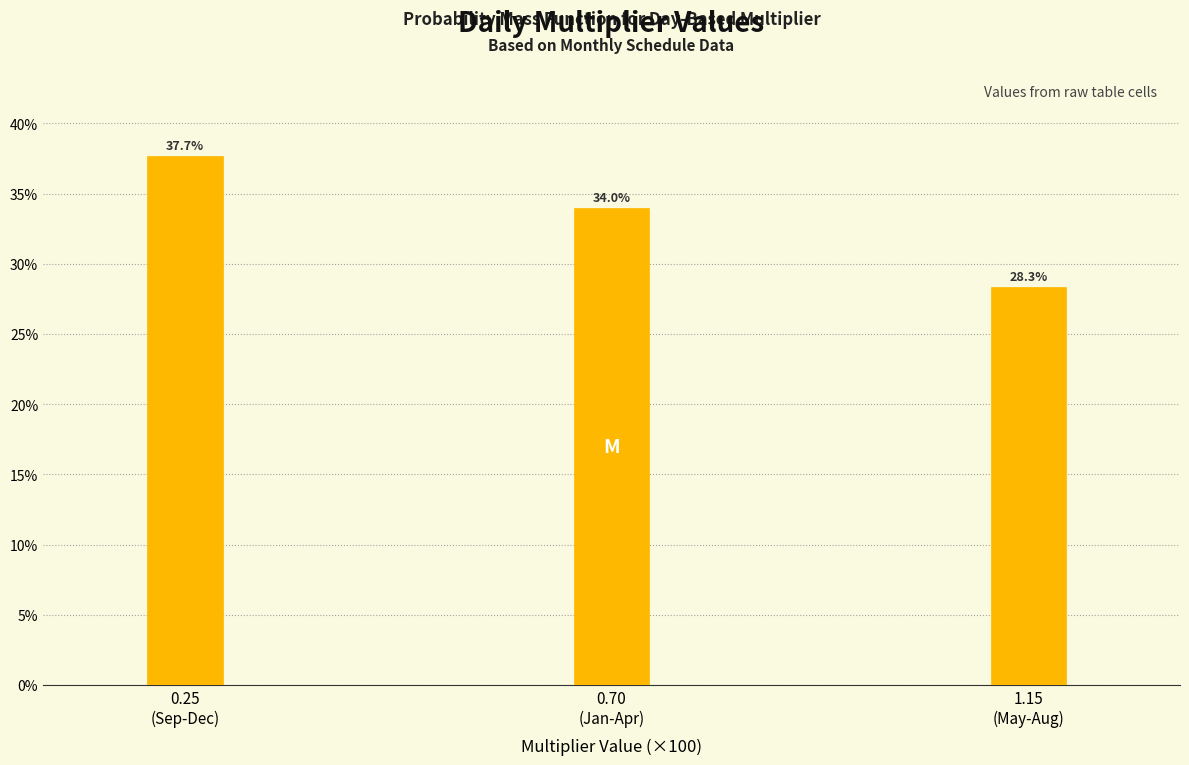

Reading left to right, what are all the values shown in this chart?

37.7	34.0	28.3